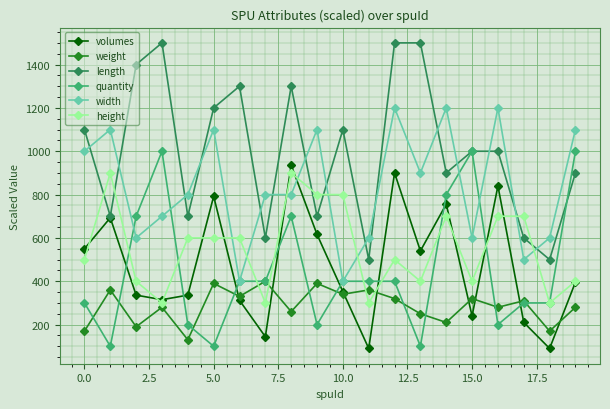

True or false: weight and height cross at least once.

True